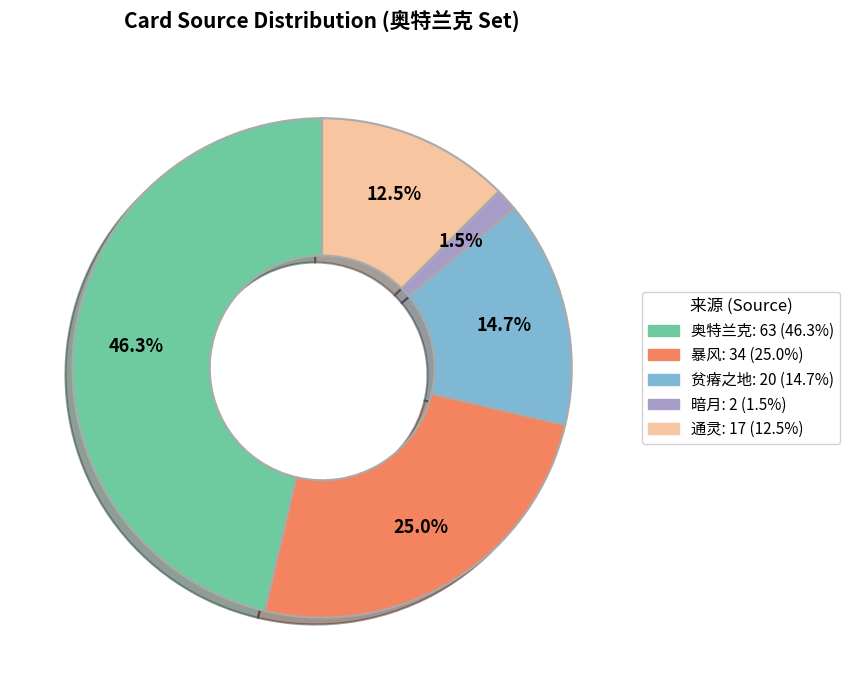

Count the number of slices in the pie.

5